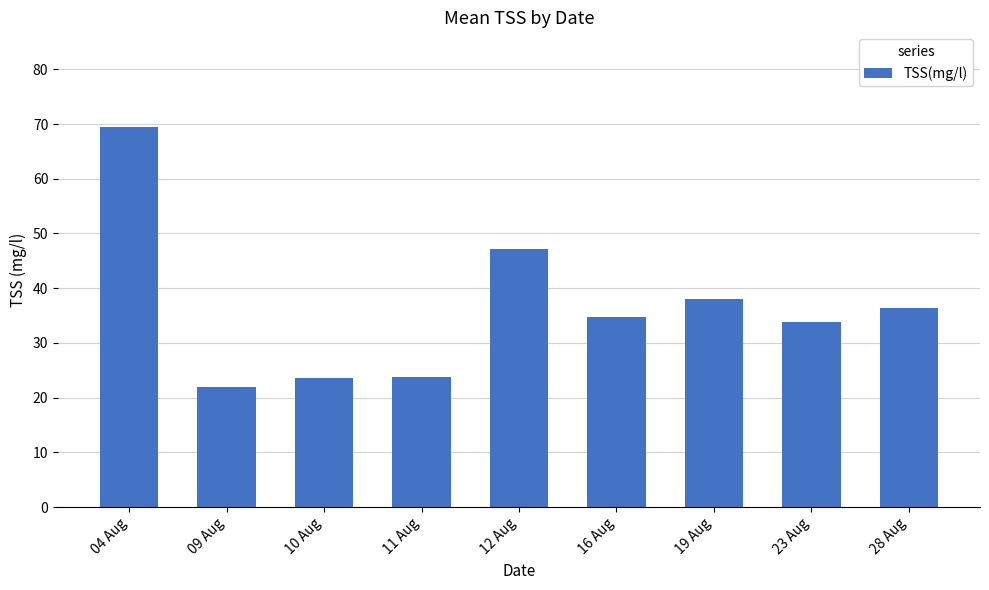

What is the difference between the values at 11 Aug and 19 Aug?

14.3